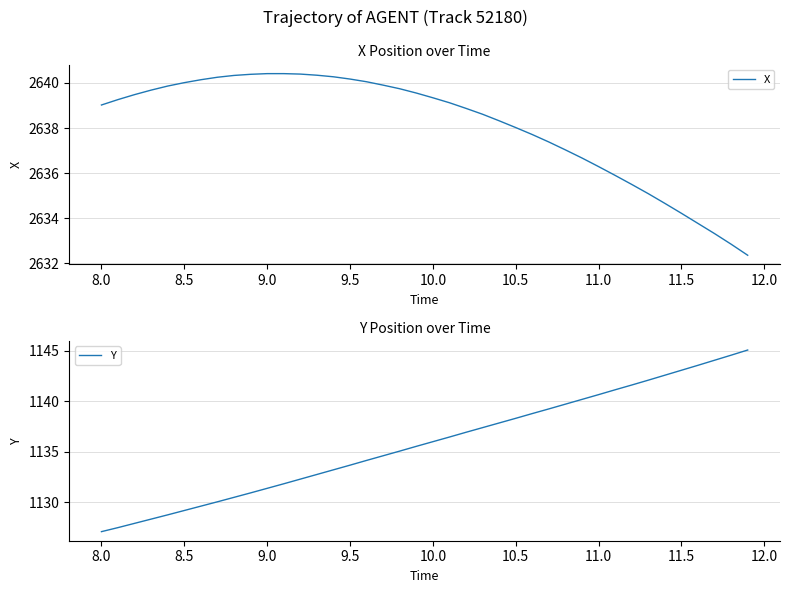

What is the maximum value for X?

2640.4